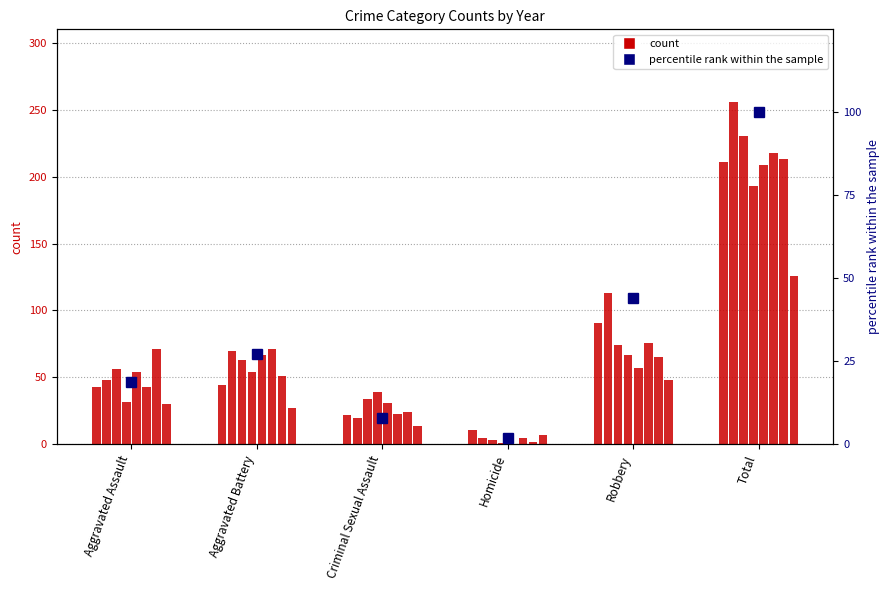

What is the difference between the values at Robbery and Aggravated Assault?

25.3